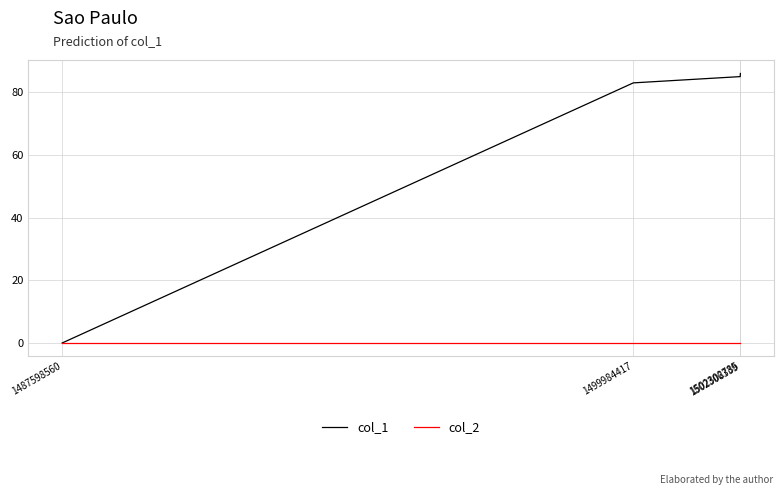

Reading left to right, what are all the values shown in this chart?

col_1: 0	83	85	86
col_2: 0	0	0	0